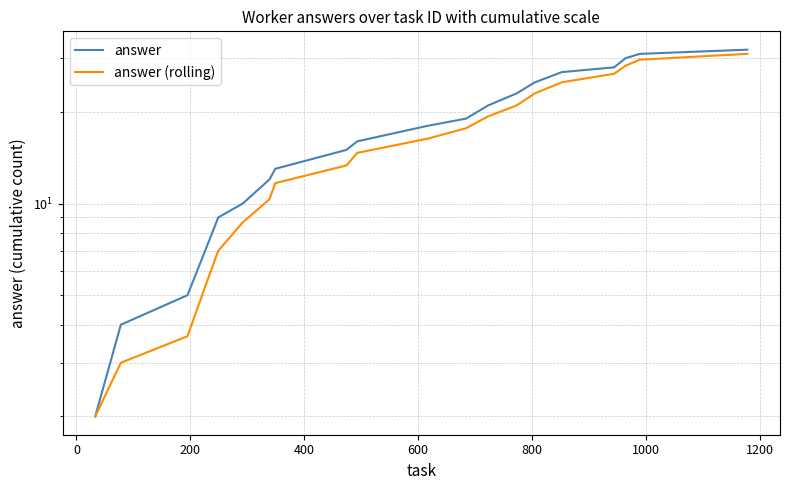

True or false: answer and answer (rolling) cross at least once.

False